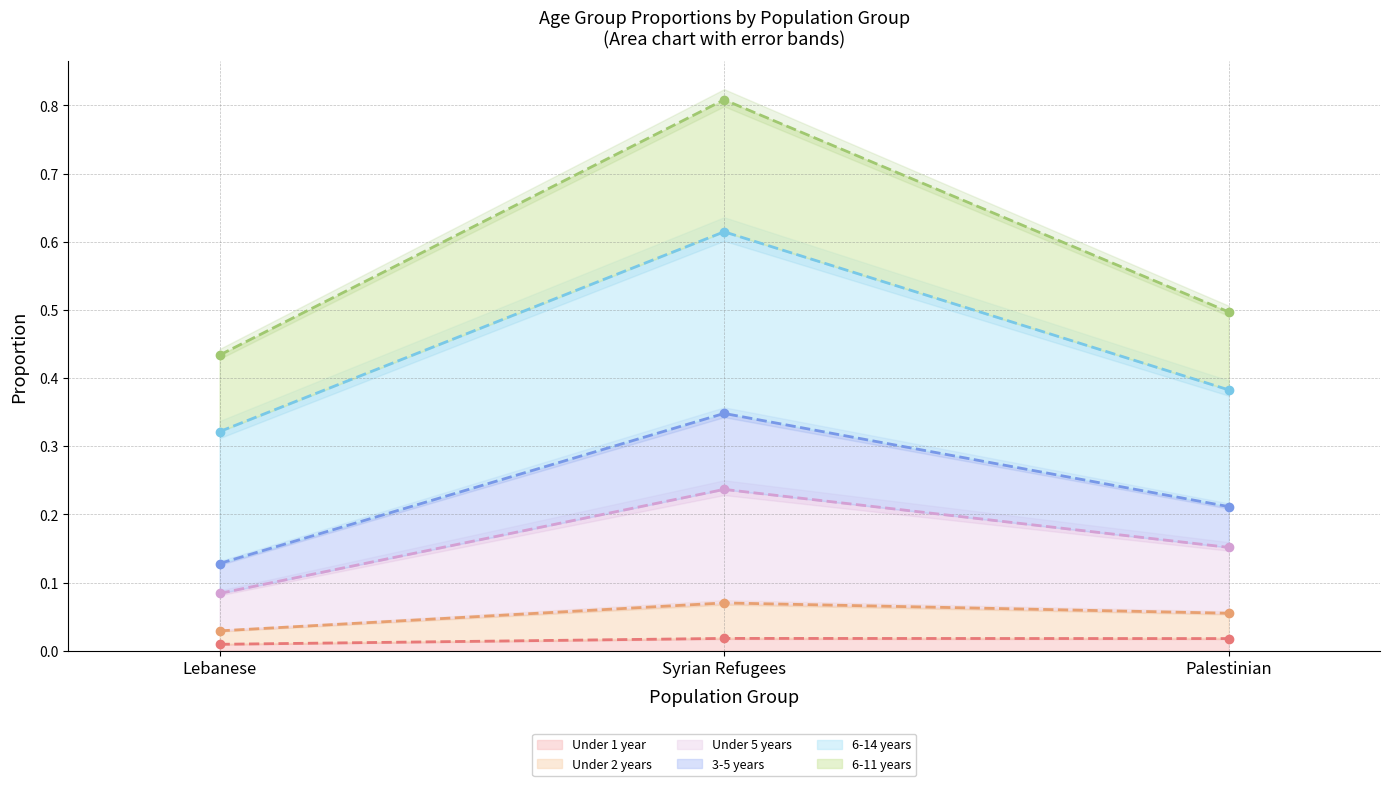

What is the total value across all series at Lebanese?

0.9